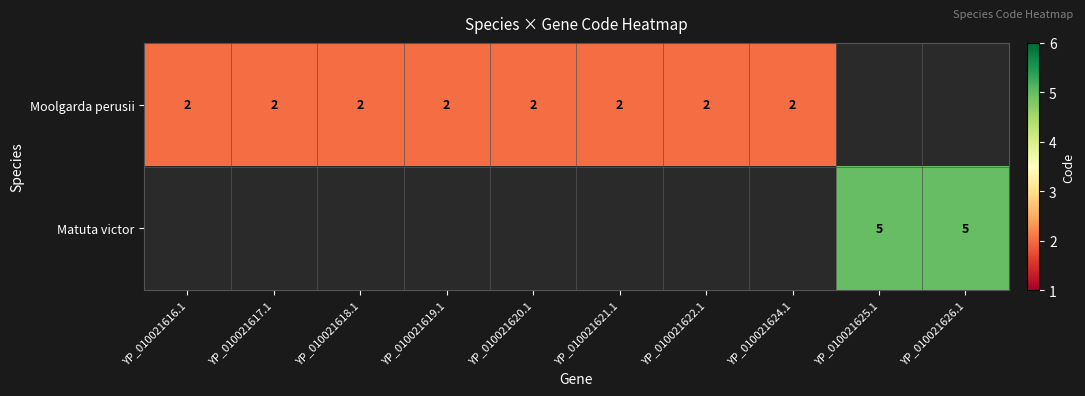

The Moolgarda perusii series shows 2 at YP_010021619.1. True or false?

True